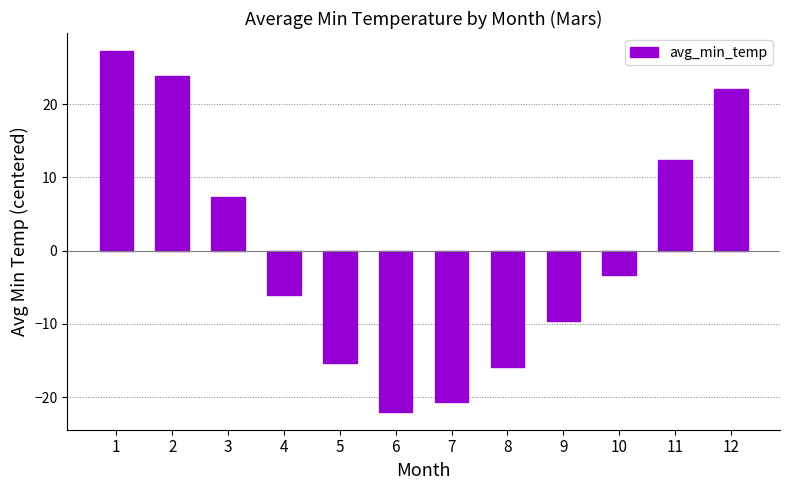

What value does the data have at 7?

-20.7